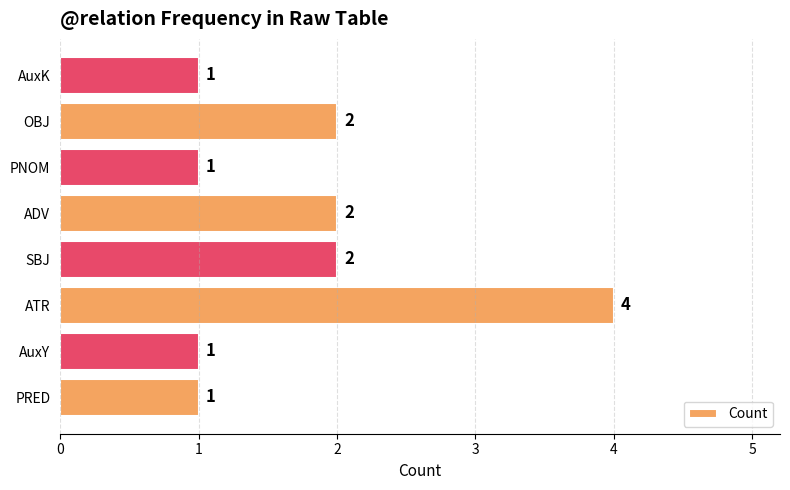

What is the difference between the second highest and minimum values?

1